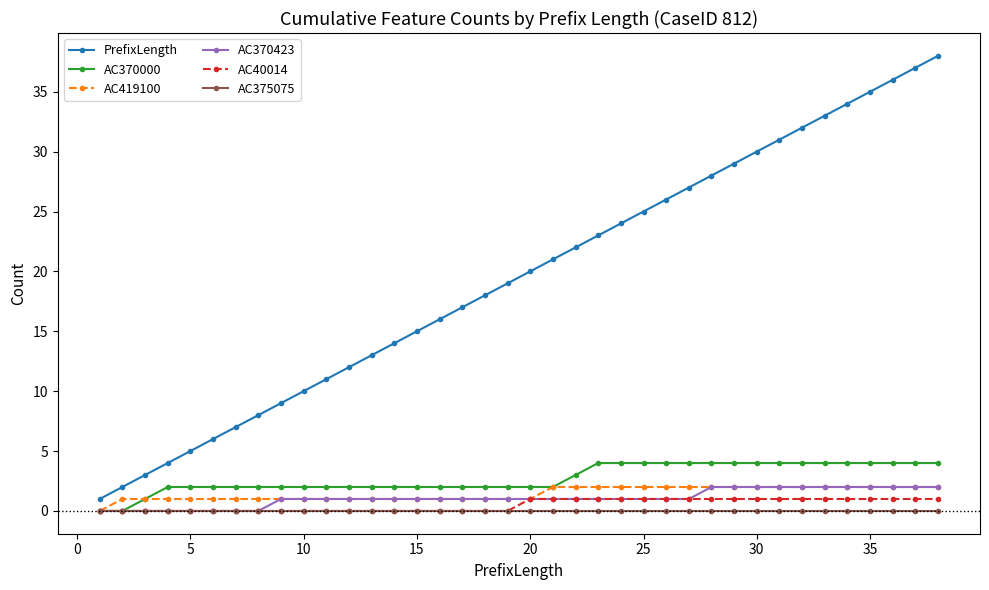

Reading left to right, transcribe all the data shown in this chart.

PrefixLength: 1	2	3	4	5	6	7	8	9	10	11	12	13	14	15	16	17	18	19	20	21	22	23	24	25	26	27	28	29	30	31	32	33	34	35	36	37	38
AC370000: 0	0	1	2	2	2	2	2	2	2	2	2	2	2	2	2	2	2	2	2	2	3	4	4	4	4	4	4	4	4	4	4	4	4	4	4	4	4
AC419100: 0	1	1	1	1	1	1	1	1	1	1	1	1	1	1	1	1	1	1	1	2	2	2	2	2	2	2	2	2	2	2	2	2	2	2	2	2	2
AC370423: 0	0	0	0	0	0	0	0	1	1	1	1	1	1	1	1	1	1	1	1	1	1	1	1	1	1	1	2	2	2	2	2	2	2	2	2	2	2
AC40014: 0	0	0	0	0	0	0	0	0	0	0	0	0	0	0	0	0	0	0	1	1	1	1	1	1	1	1	1	1	1	1	1	1	1	1	1	1	1
AC375075: 0	0	0	0	0	0	0	0	0	0	0	0	0	0	0	0	0	0	0	0	0	0	0	0	0	0	0	0	0	0	0	0	0	0	0	0	0	0